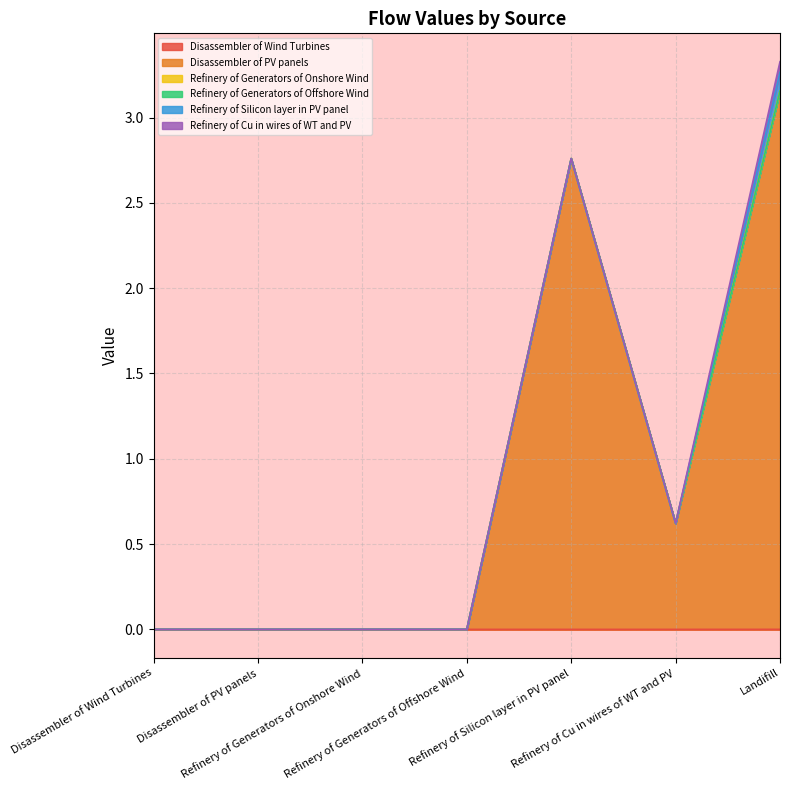

True or false: Refinery of Silicon layer in PV panel and Refinery of Generators of Offshore Wind cross at least once.

False